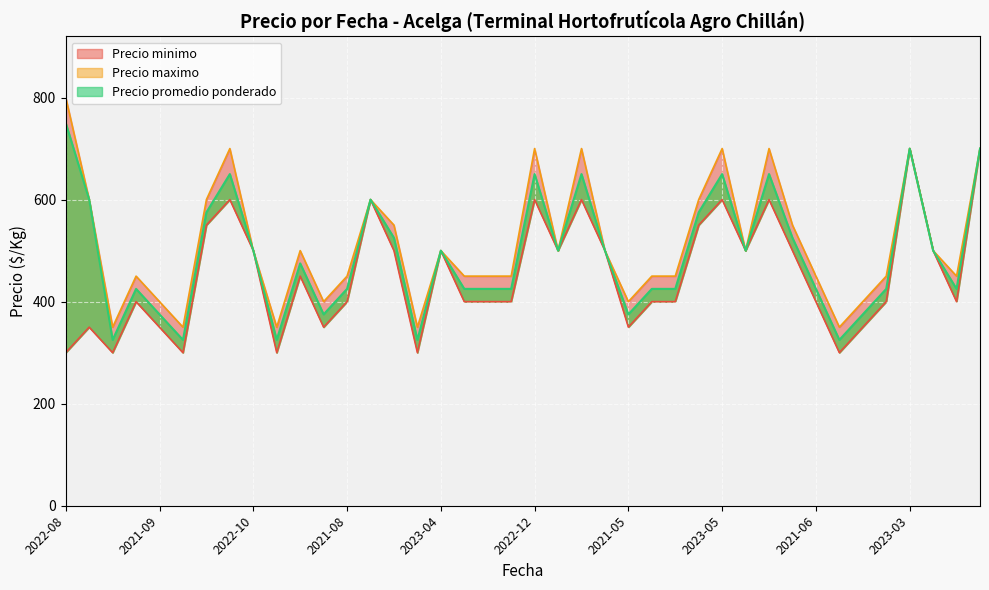

At which label does Precio promedio ponderado first exceed 500?

2022-08